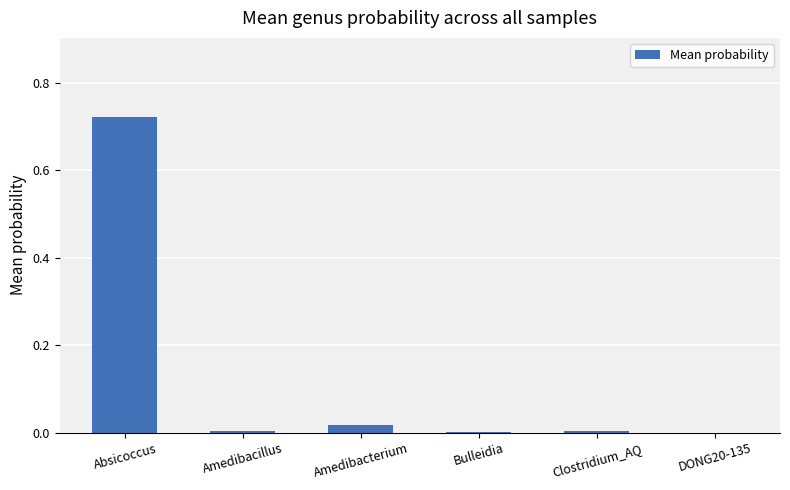

What is the change in value from Absicoccus to Amedibacterium?

-0.7